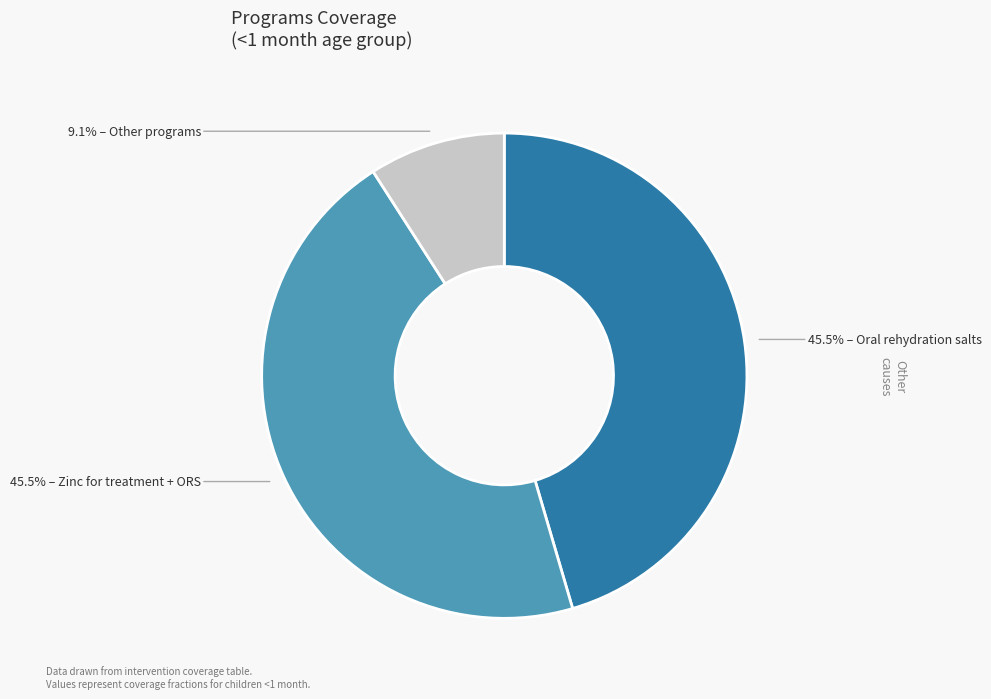

Is there a majority slice in this chart?

No